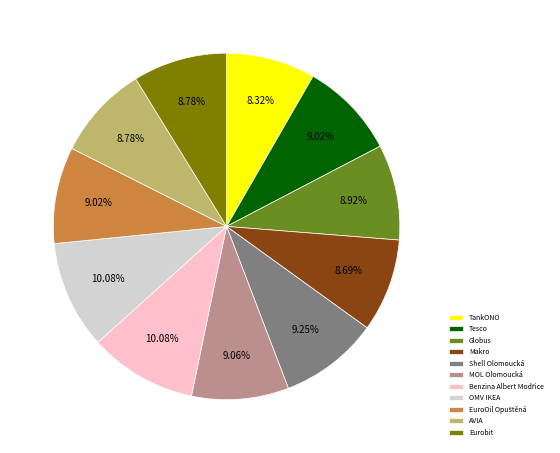

To the nearest percent, what portion does Shell Olomoucká represent?

9%